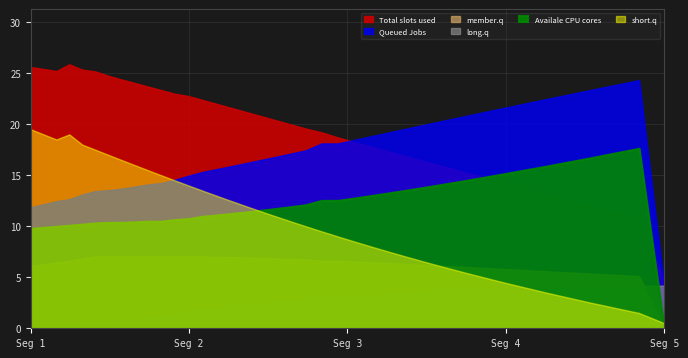

What is the difference between the x values at 21 and 23?

0.3